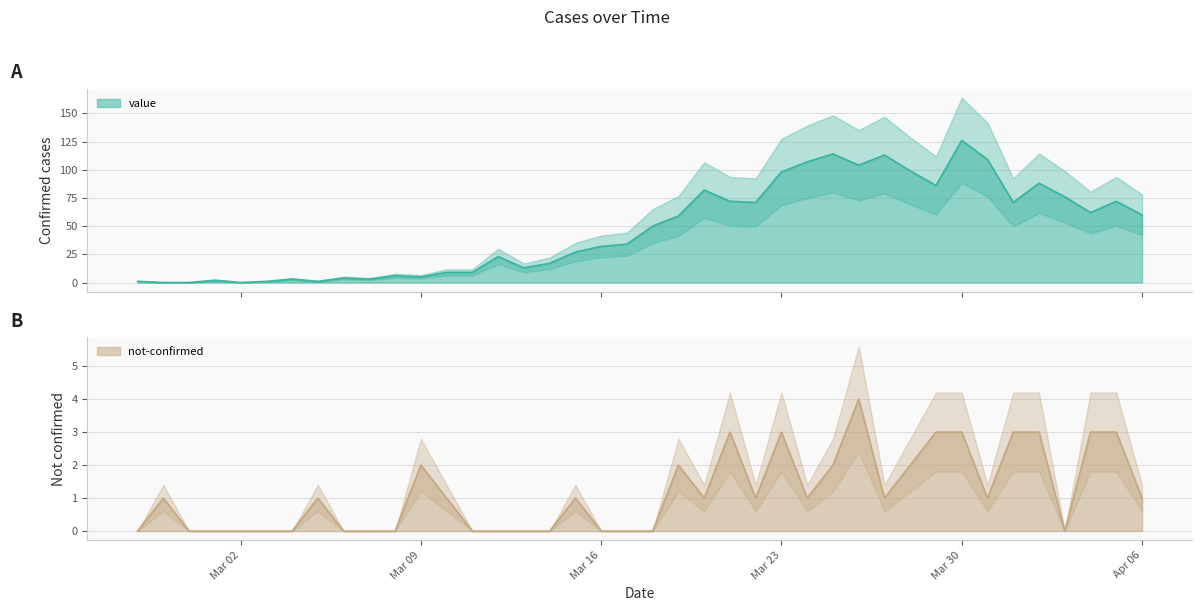

Which label corresponds to the largest value in the chart?

Mar 30